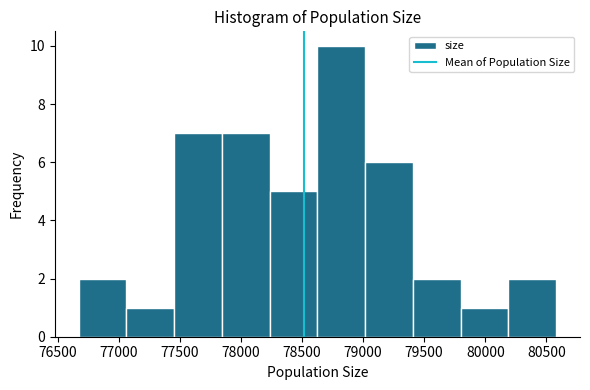

Over which range of the x-axis is the bar tallest?

78650 to 79000